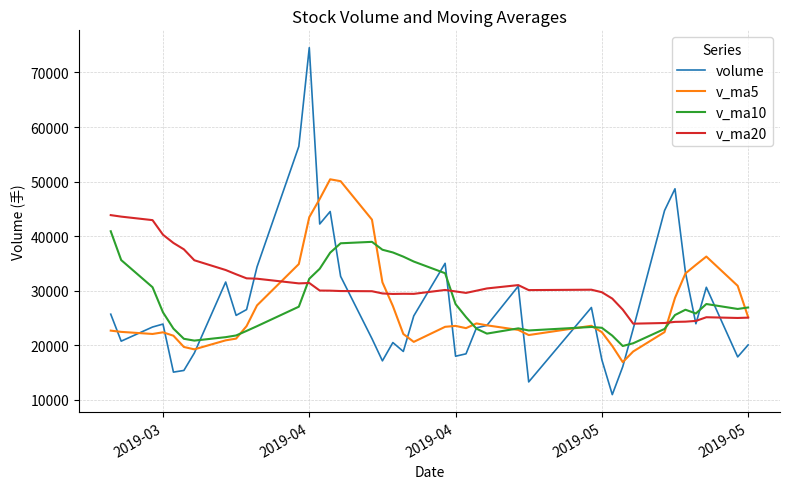

Which series has the widest spread of values?

volume